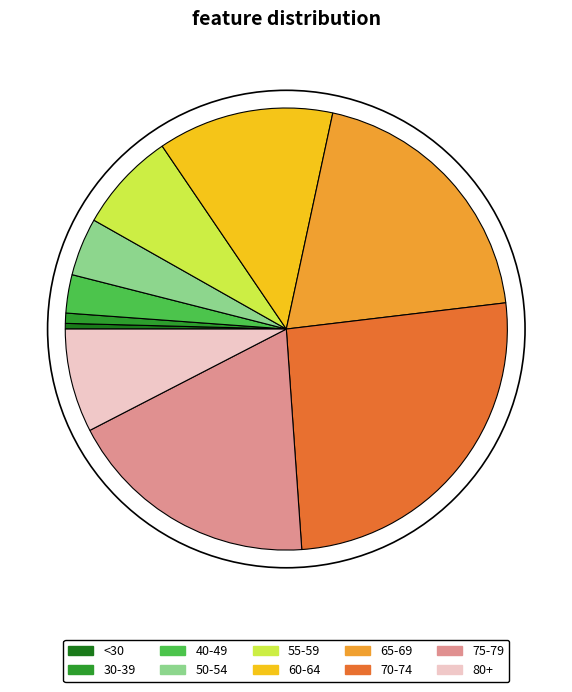

True or false: 30-39 accounts for 8% of the total.

False